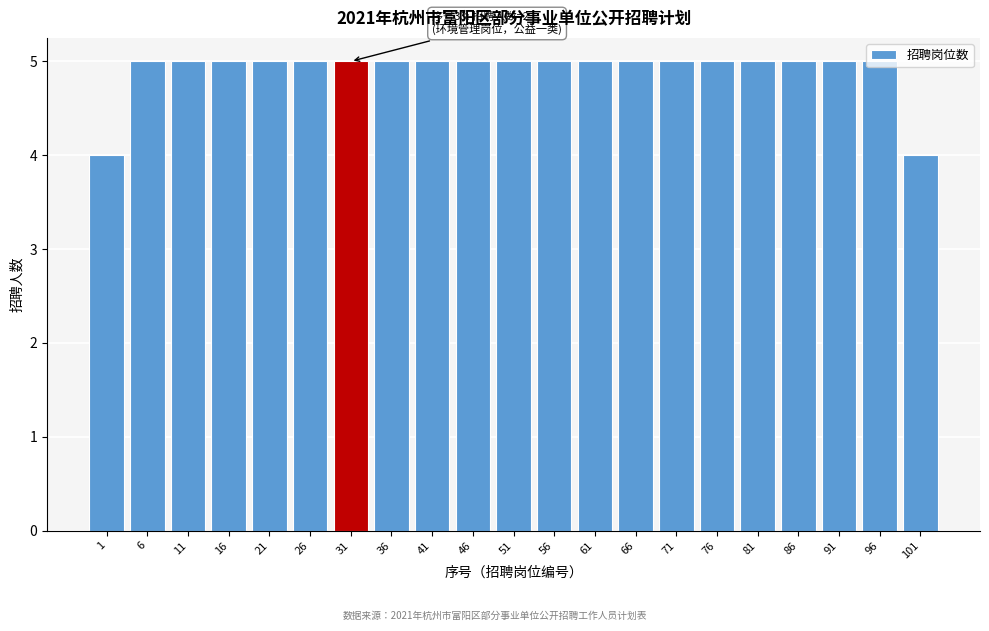

What is the greatest value displayed?

5